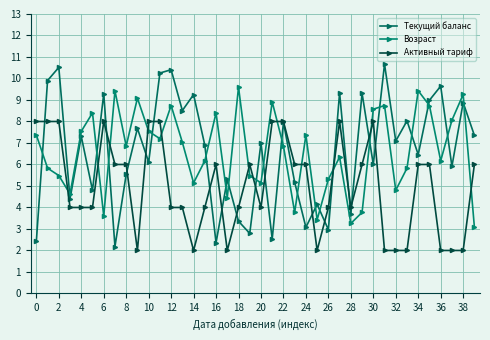

True or false: Возраст and Текущий баланс cross at least once.

True